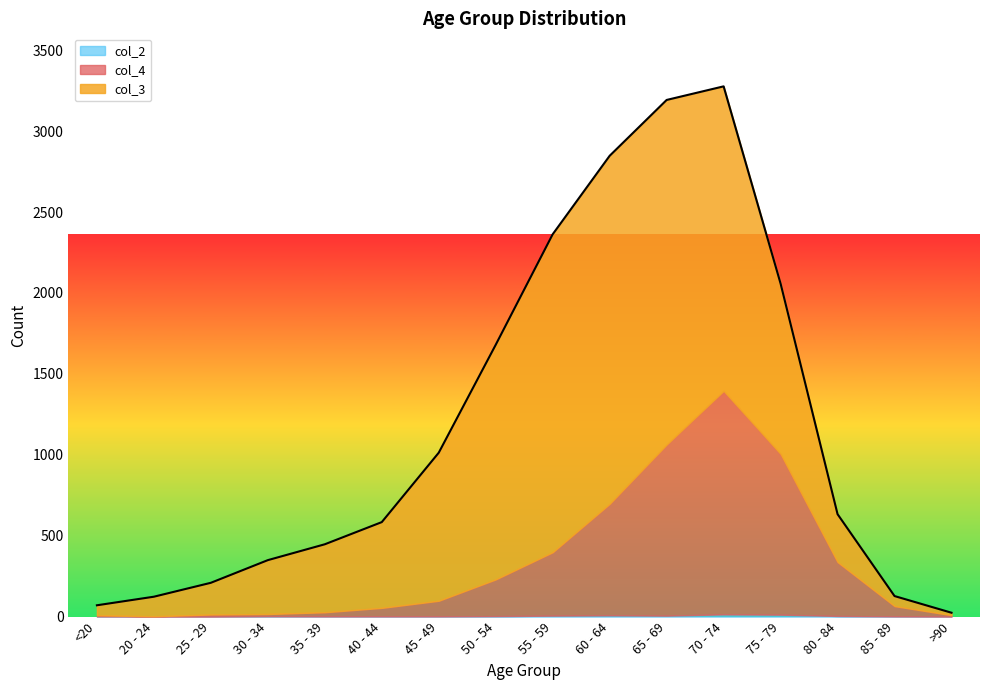

What is the sum of all col_3 values?

13581